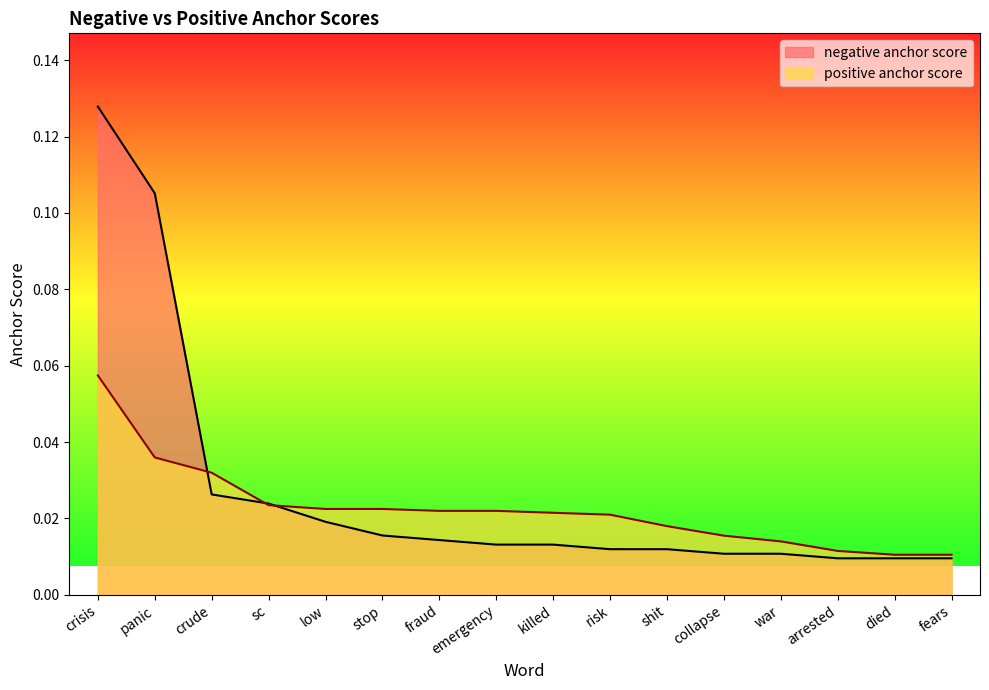

Between crisis and killed, which series saw the biggest shift?

negative anchor score